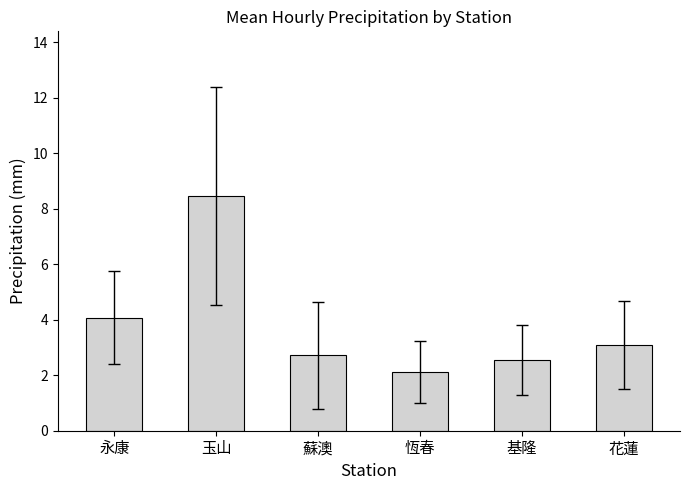

How many series are shown in this chart?

1